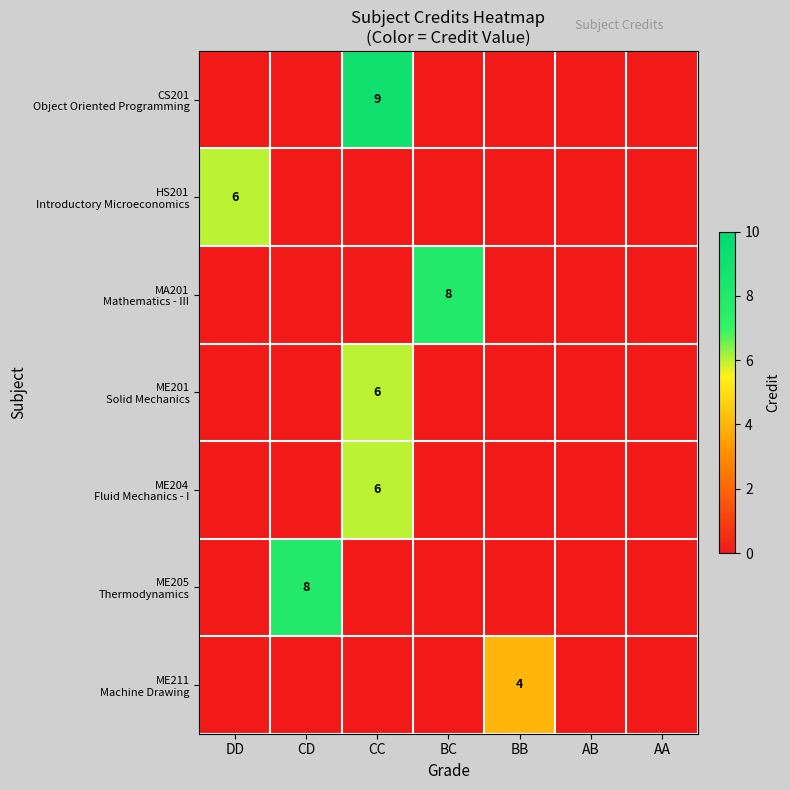

At how many categories does at least one series exceed 4?

4